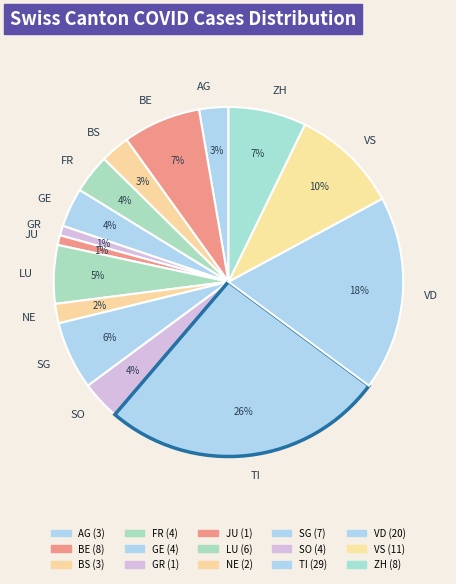

Which category has the biggest portion of the pie?

TI